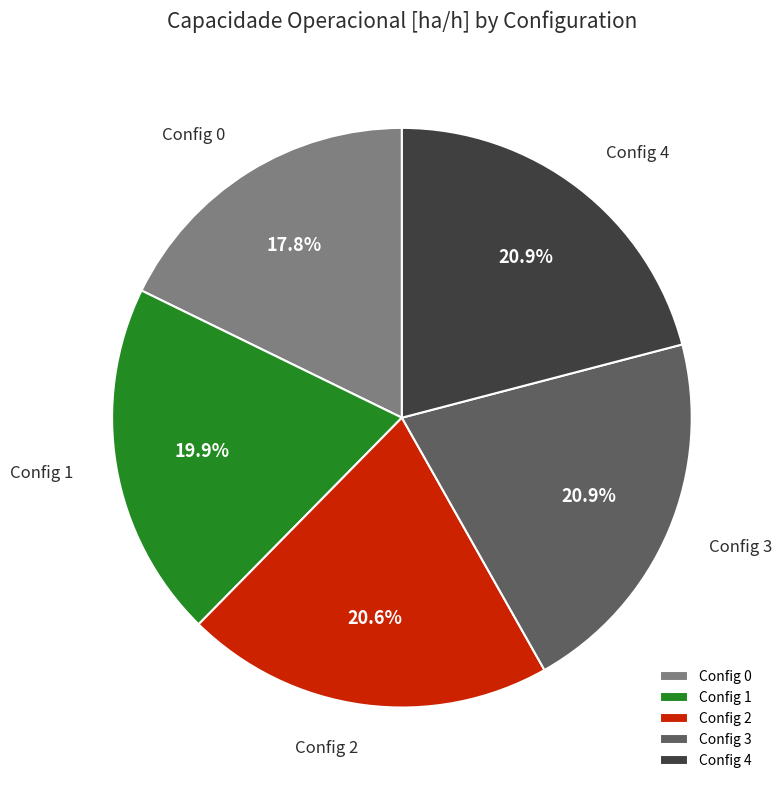

Combined, do Config 0 and Config 4 account for over 50%?

No